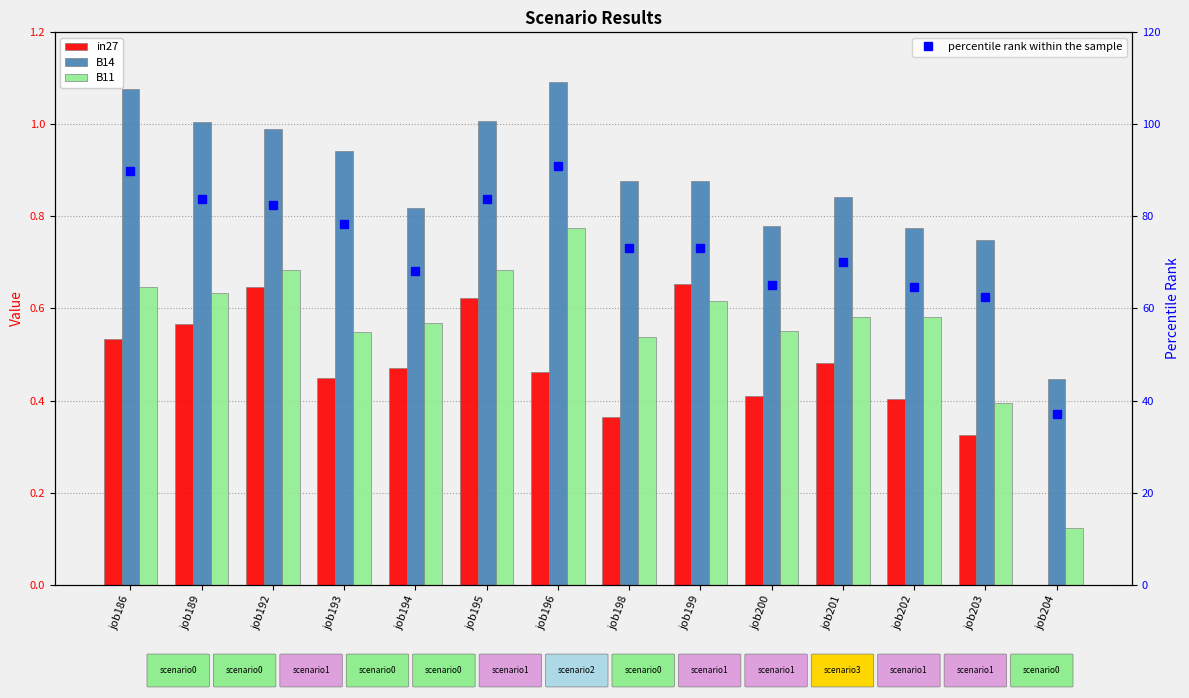

At how many categories does at least one series exceed 77?

6